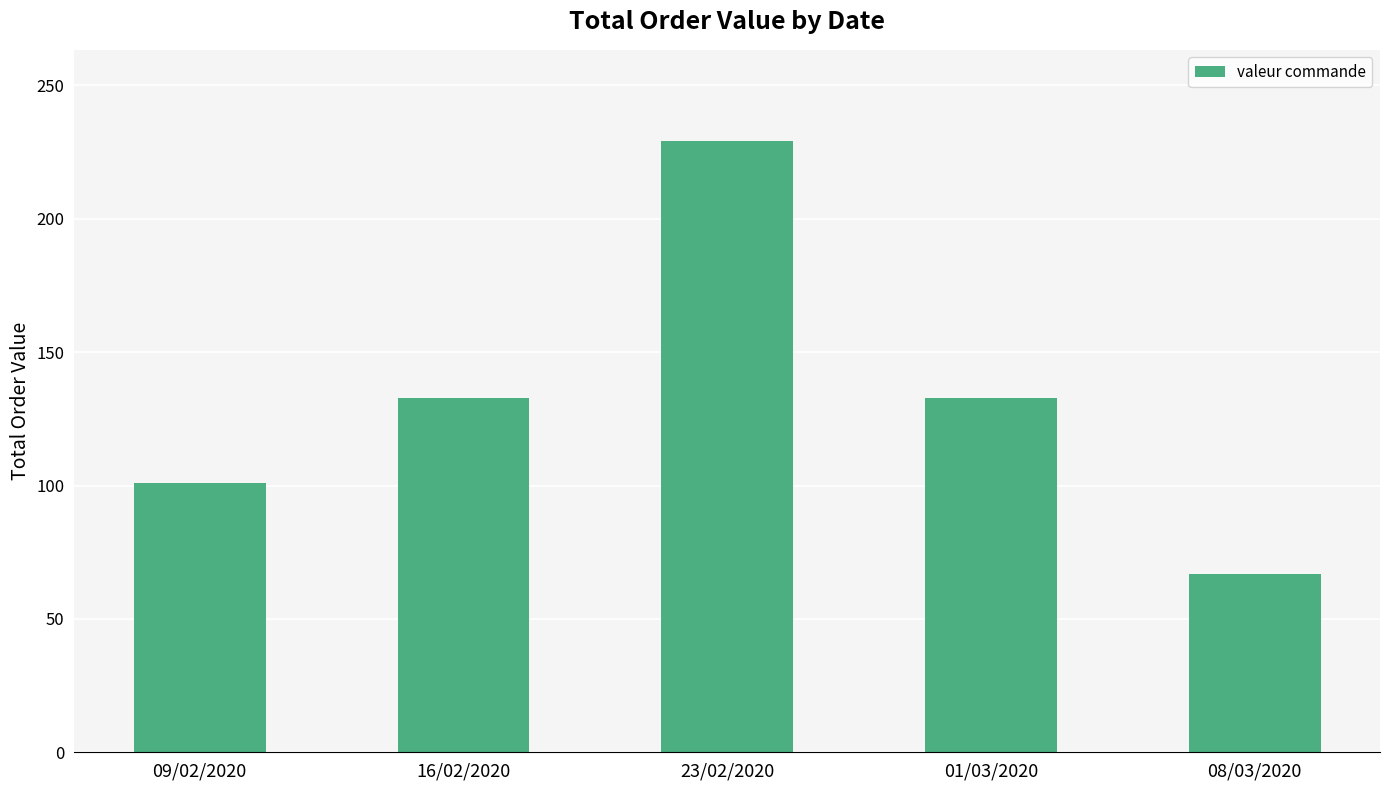

Reading right to left, what are all the values shown in this chart?

67	133	229	133	101